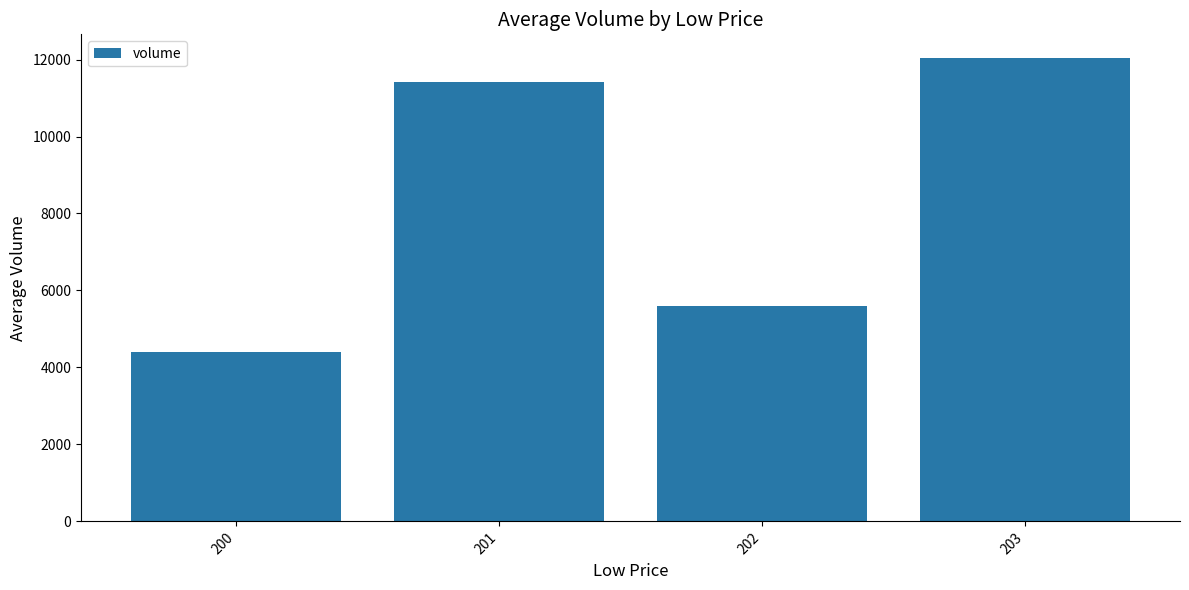

At which category does the chart reach its peak across all series?

203